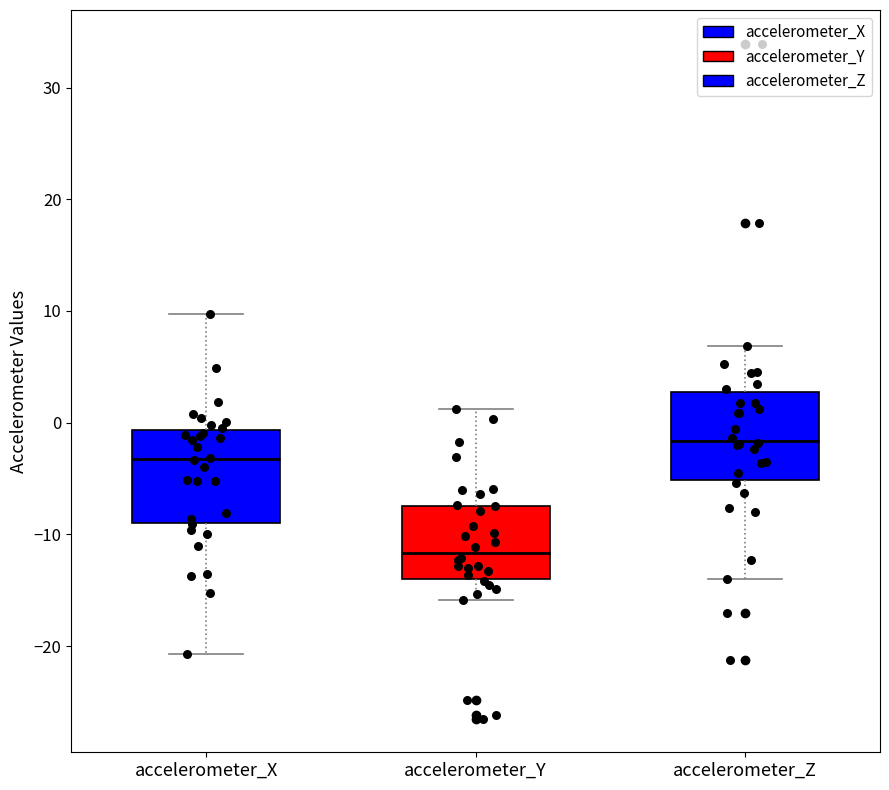

Which box has the lowest median line?

accelerometer_Y